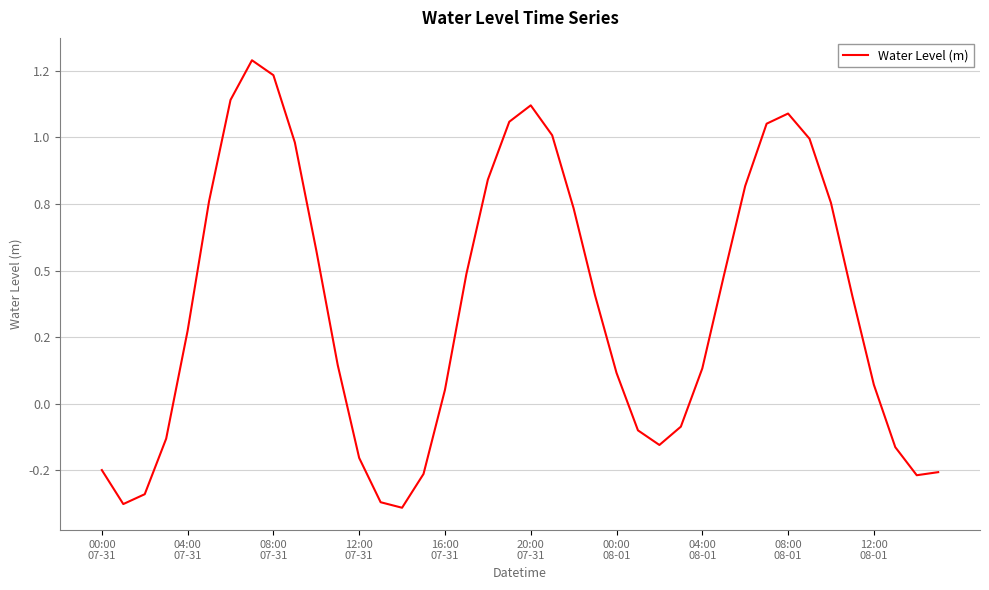

Does the chart display data point markers on the line(s)?

No